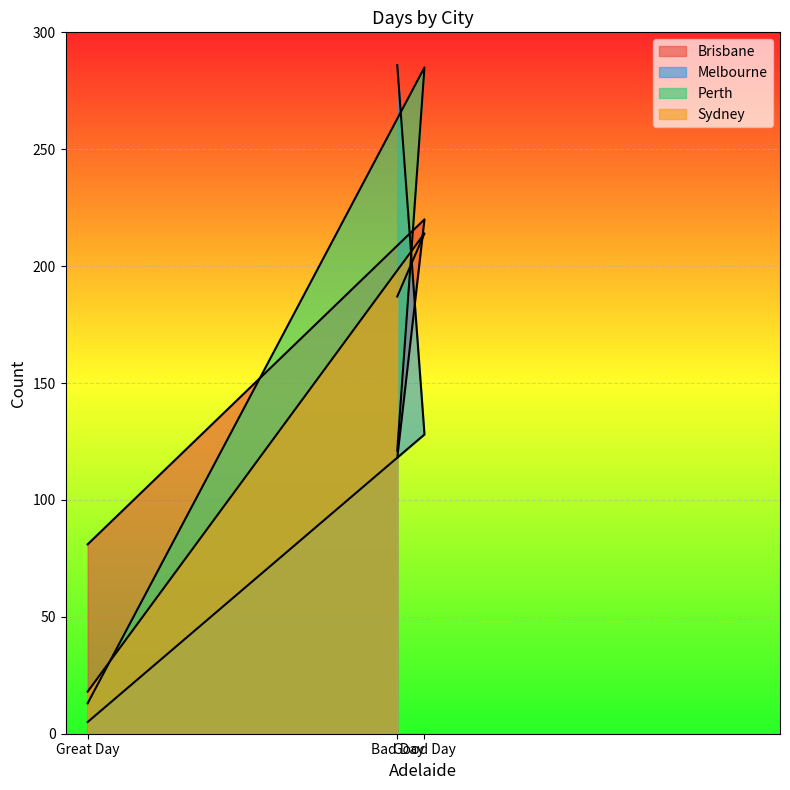

Is the value of Melbourne at Great Day greater than the value of Brisbane at Bad Day?

No